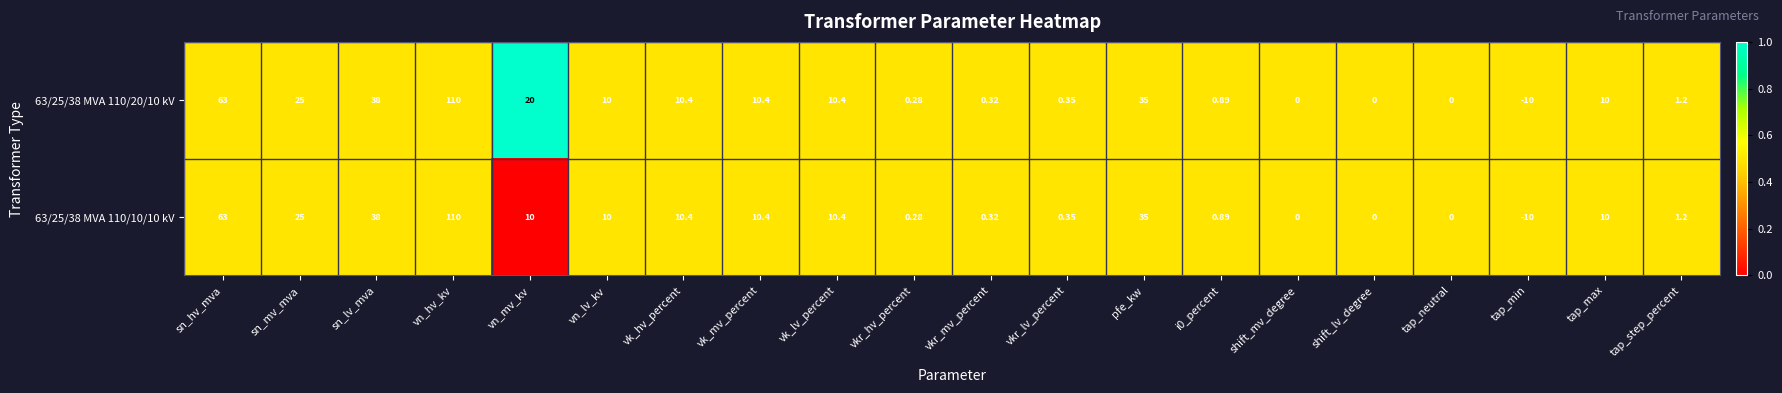

At which category is the sum across all series the highest?

vn_hv_kv